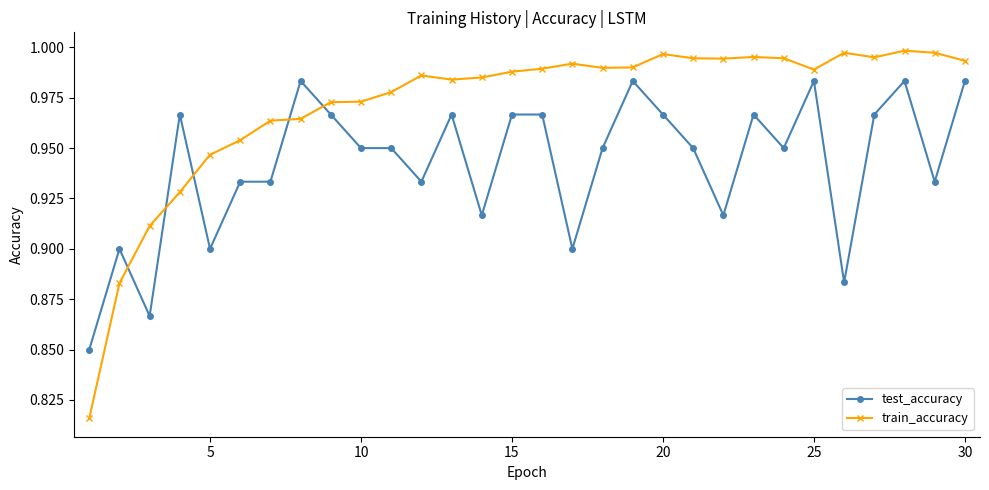

How many series are shown in this chart?

2